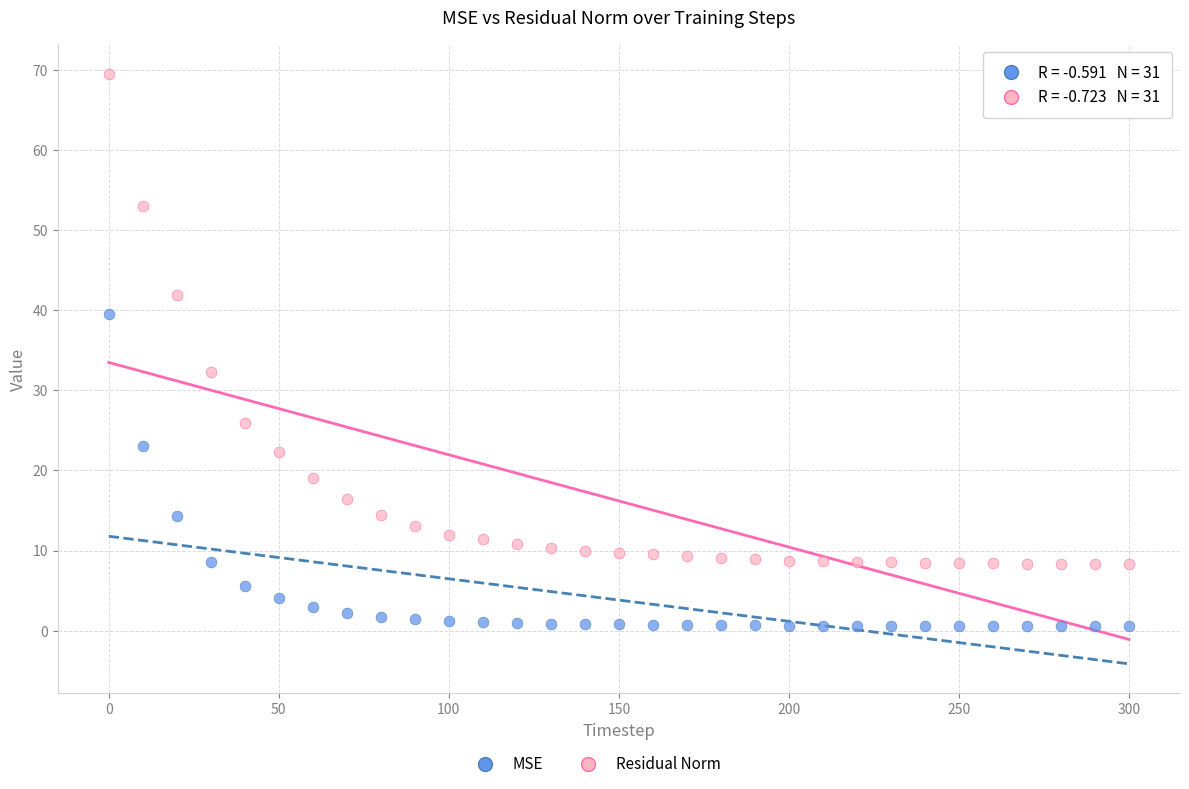

Which series has the widest spread of Y values?

Residual Norm